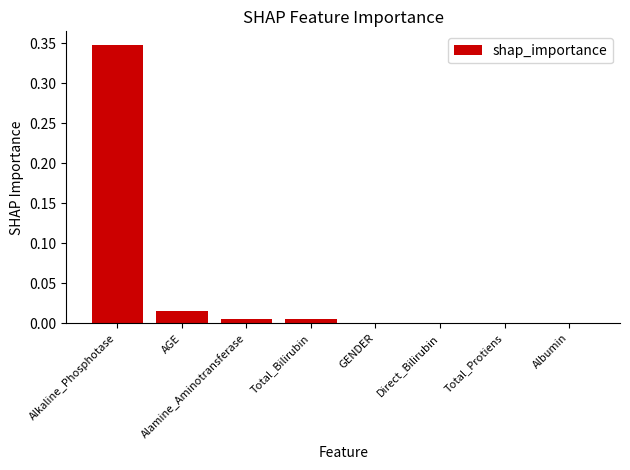

Are the bars horizontal?

No